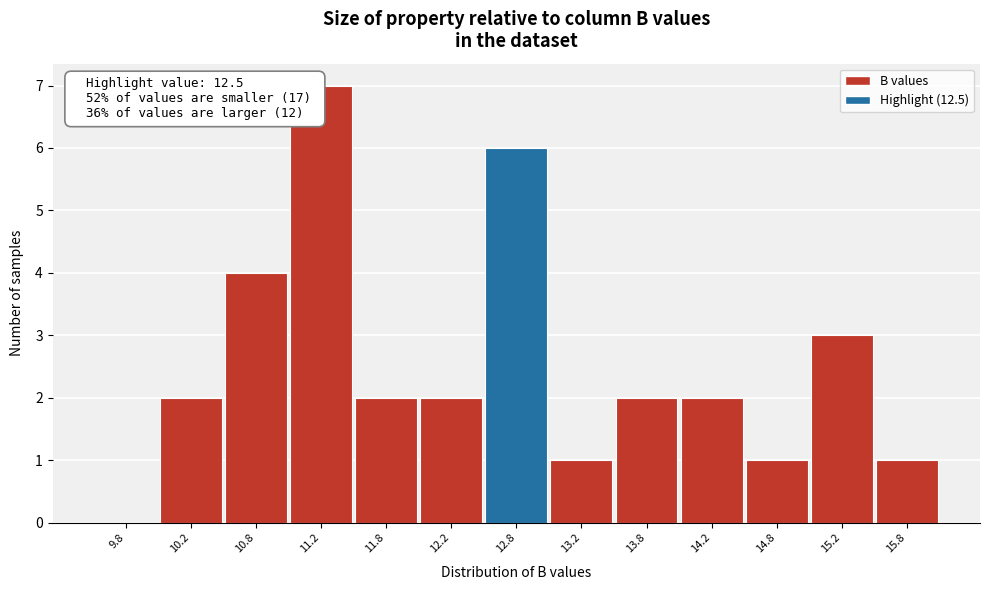

Over which range of the x-axis is the bar tallest?

11.0 to 11.5